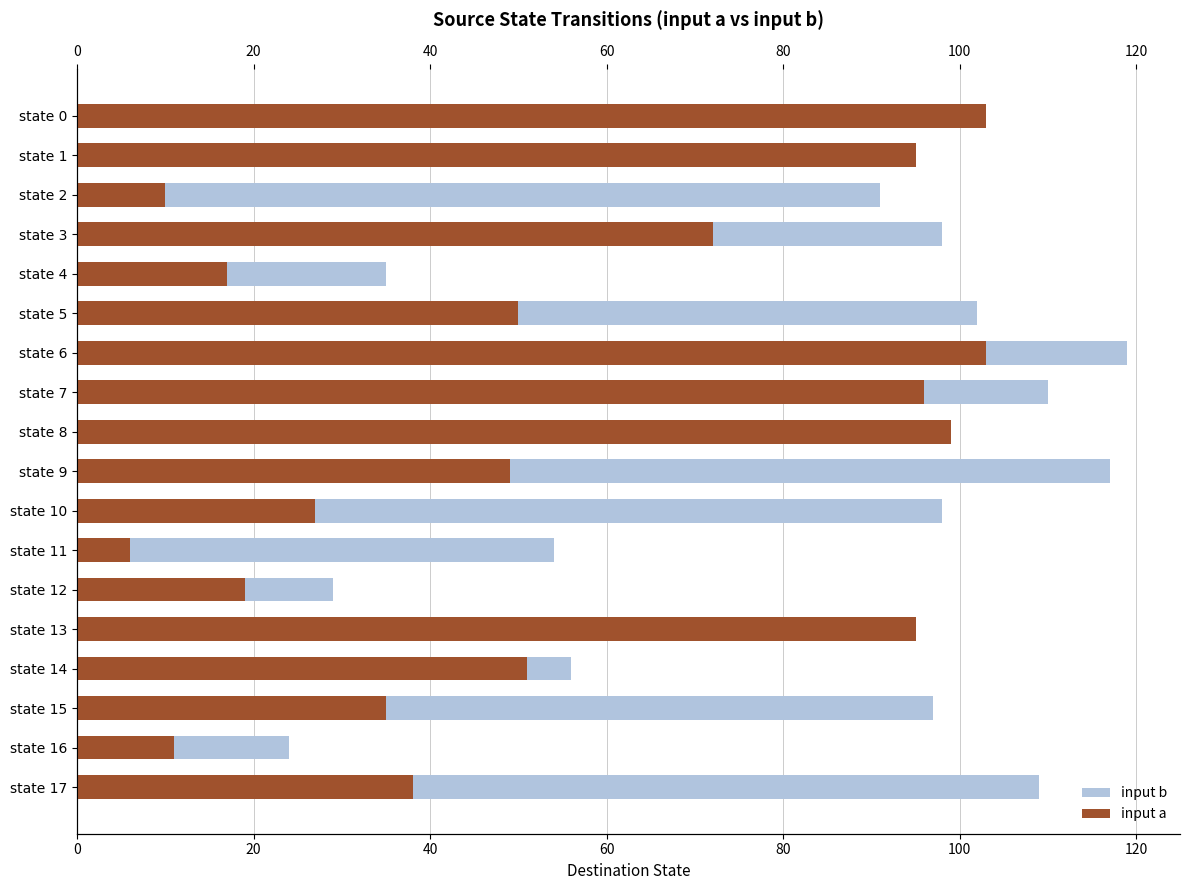

What is the average value of the input a series?

54